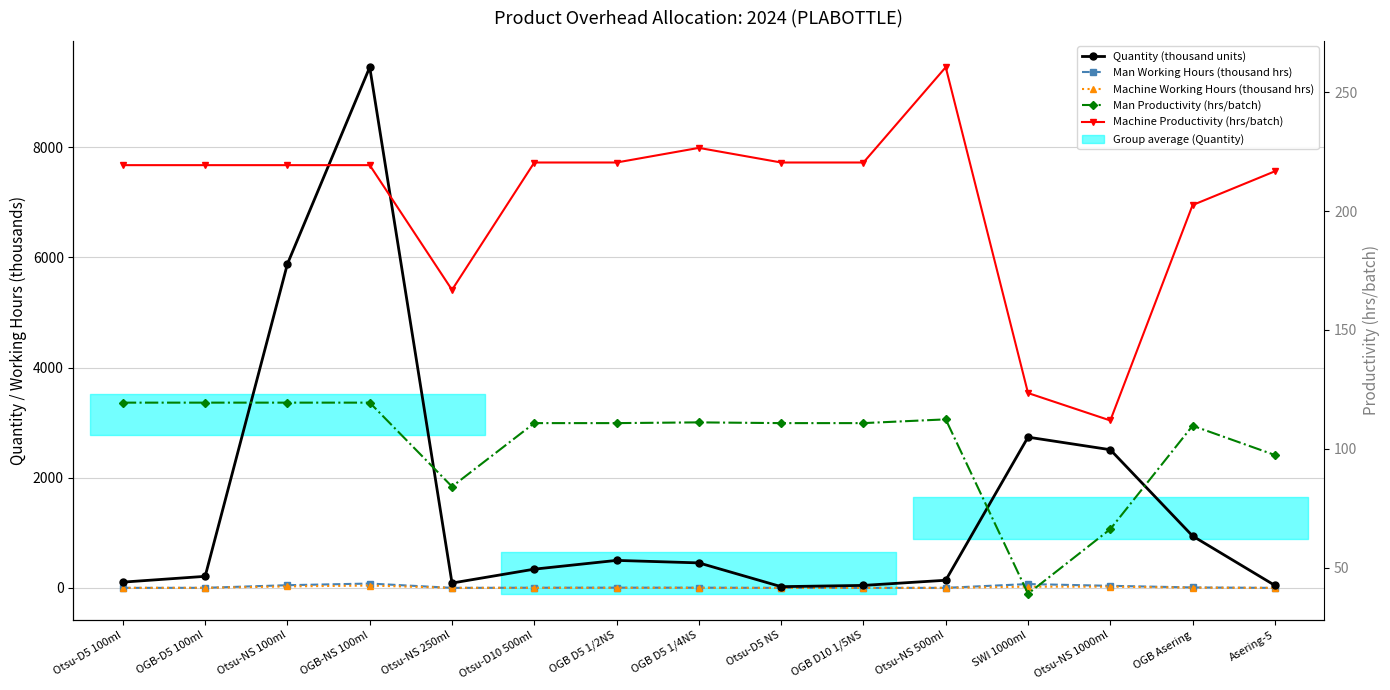

Reading right to left, transcribe all the data shown in this chart.

Quantity (thousand units): Asering-5=45.4	OGB Asering=942.0	Otsu-NS 1000ml=2508.0	SWI 1000ml=2736.0	Otsu-NS 500ml=139.0	OGB D10 1/5NS=45.4	Otsu-D5 NS=22.7	OGB D5 1/4NS=454.0	OGB D5 1/2NS=499.4	Otsu-D10 500ml=340.5	Otsu-NS 250ml=88.0	OGB-NS 100ml=9450.0	Otsu-NS 100ml=5880.0	OGB-D5 100ml=210.0	Otsu-D5 100ml=105.0
Man Working Hours (thousand hrs): Asering-5=0.5	OGB Asering=8.6	Otsu-NS 1000ml=37.9	SWI 1000ml=70.0	Otsu-NS 500ml=1.2	OGB D10 1/5NS=0.4	Otsu-D5 NS=0.2	OGB D5 1/4NS=4.1	OGB D5 1/2NS=4.5	Otsu-D10 500ml=3.1	Otsu-NS 250ml=1.0	OGB-NS 100ml=79.1	Otsu-NS 100ml=49.2	OGB-D5 100ml=1.8	Otsu-D5 100ml=0.9
Machine Working Hours (thousand hrs): Asering-5=0.2	OGB Asering=4.7	Otsu-NS 1000ml=22.4	SWI 1000ml=22.2	Otsu-NS 500ml=0.5	OGB D10 1/5NS=0.2	Otsu-D5 NS=0.1	OGB D5 1/4NS=2.0	OGB D5 1/2NS=2.3	Otsu-D10 500ml=1.5	Otsu-NS 250ml=0.5	OGB-NS 100ml=43.1	Otsu-NS 100ml=26.8	OGB-D5 100ml=1.0	Otsu-D5 100ml=0.5
Man Productivity (hrs/batch): Asering-5=97.4	OGB Asering=109.7	Otsu-NS 1000ml=66.2	SWI 1000ml=39.1	Otsu-NS 500ml=112.4	OGB D10 1/5NS=110.8	Otsu-D5 NS=110.8	OGB D5 1/4NS=111.1	OGB D5 1/2NS=110.8	Otsu-D10 500ml=110.8	Otsu-NS 250ml=84.1	OGB-NS 100ml=119.4	Otsu-NS 100ml=119.4	OGB-D5 100ml=119.4	Otsu-D5 100ml=119.4
Machine Productivity (hrs/batch): Asering-5=216.7	OGB Asering=202.5	Otsu-NS 1000ml=111.9	SWI 1000ml=123.5	Otsu-NS 500ml=260.5	OGB D10 1/5NS=220.4	Otsu-D5 NS=220.4	OGB D5 1/4NS=226.6	OGB D5 1/2NS=220.4	Otsu-D10 500ml=220.4	Otsu-NS 250ml=166.8	OGB-NS 100ml=219.3	Otsu-NS 100ml=219.3	OGB-D5 100ml=219.3	Otsu-D5 100ml=219.3